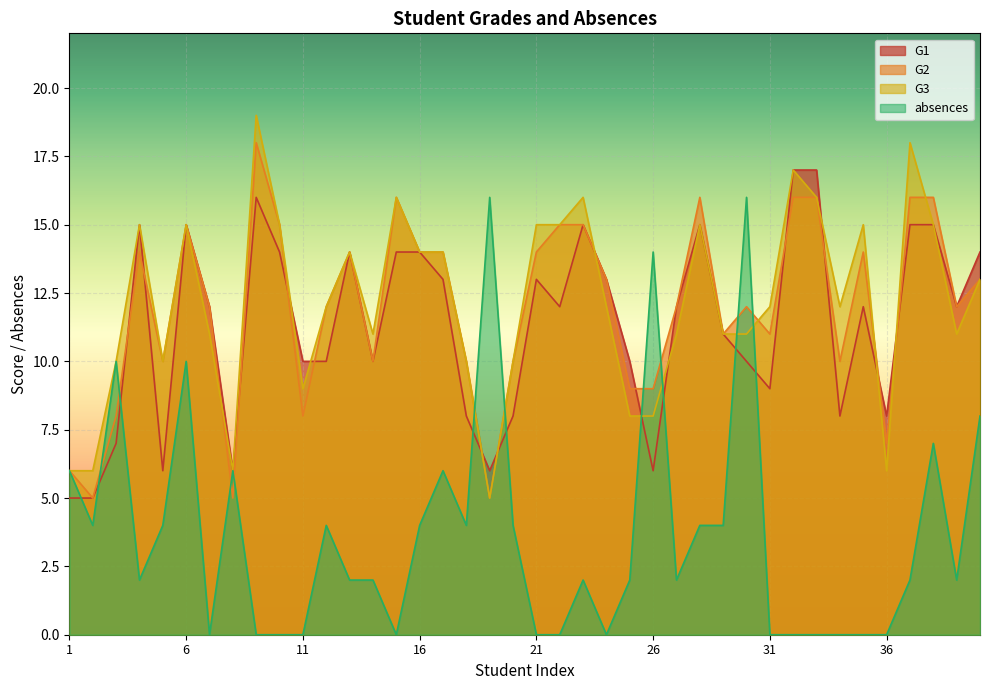

At which category does G2 reach its first local peak?

4